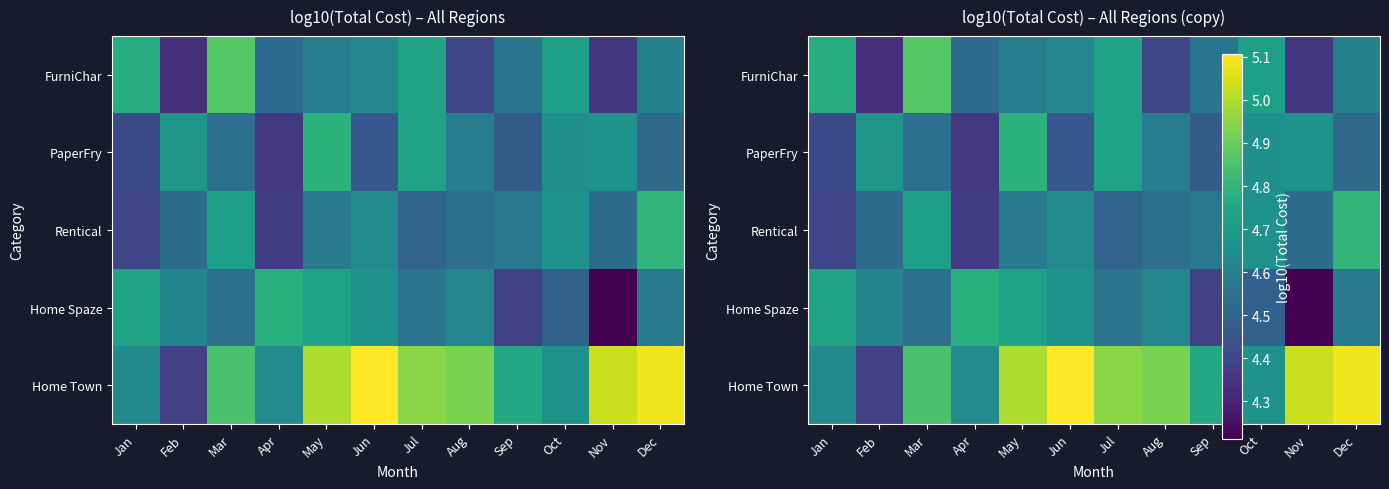

What value does the FurniChar series have at Dec?

4.6